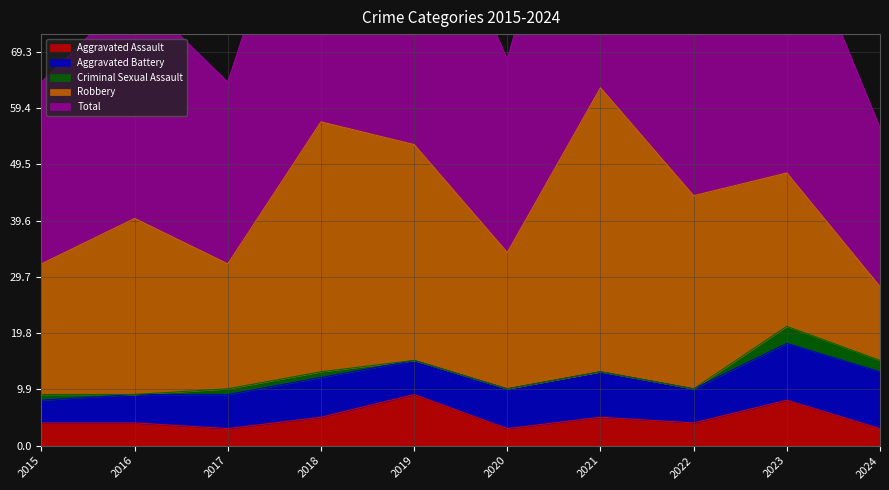

How many distinct data groups are displayed?

5